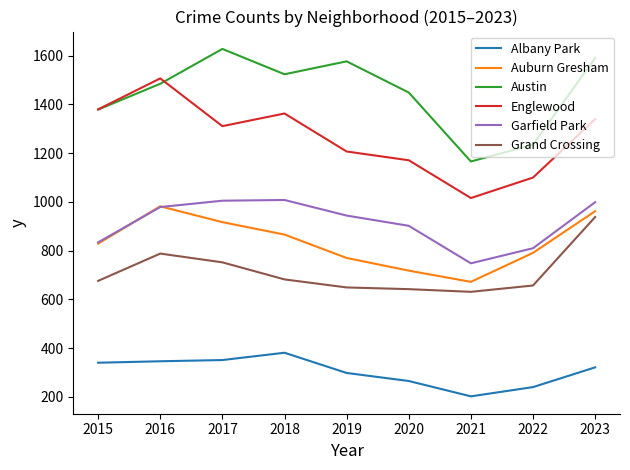

Which label corresponds to the smallest value in the chart?

2021